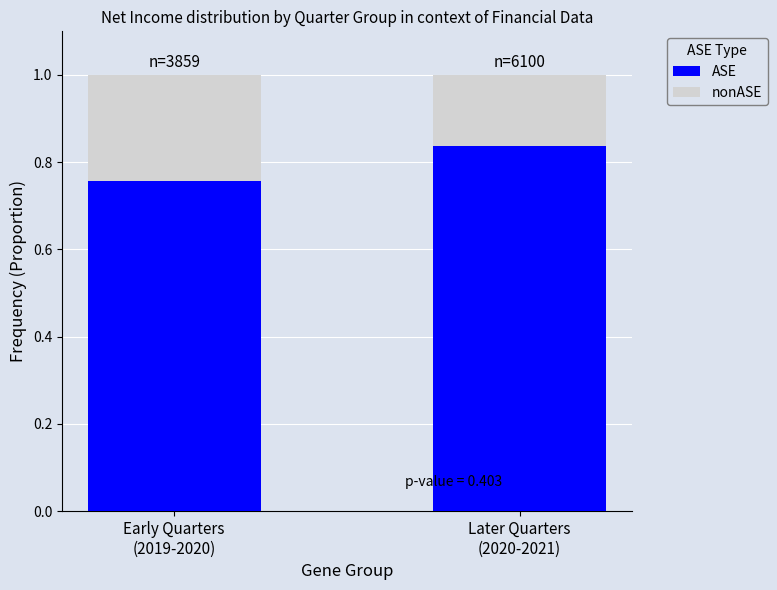

What is the sum of all ASE values?

1.6